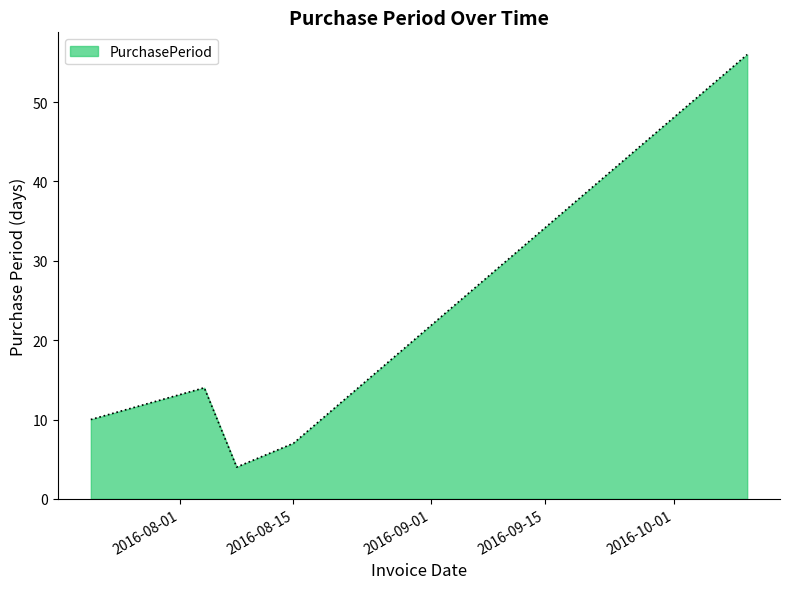

What is the maximum value shown in the chart?

56